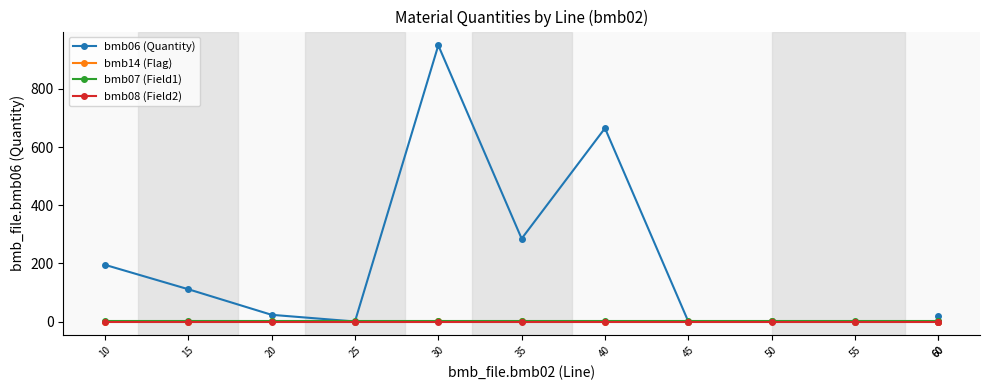

Is it true that bmb06 (Quantity) equals 327.9 at 25?

False